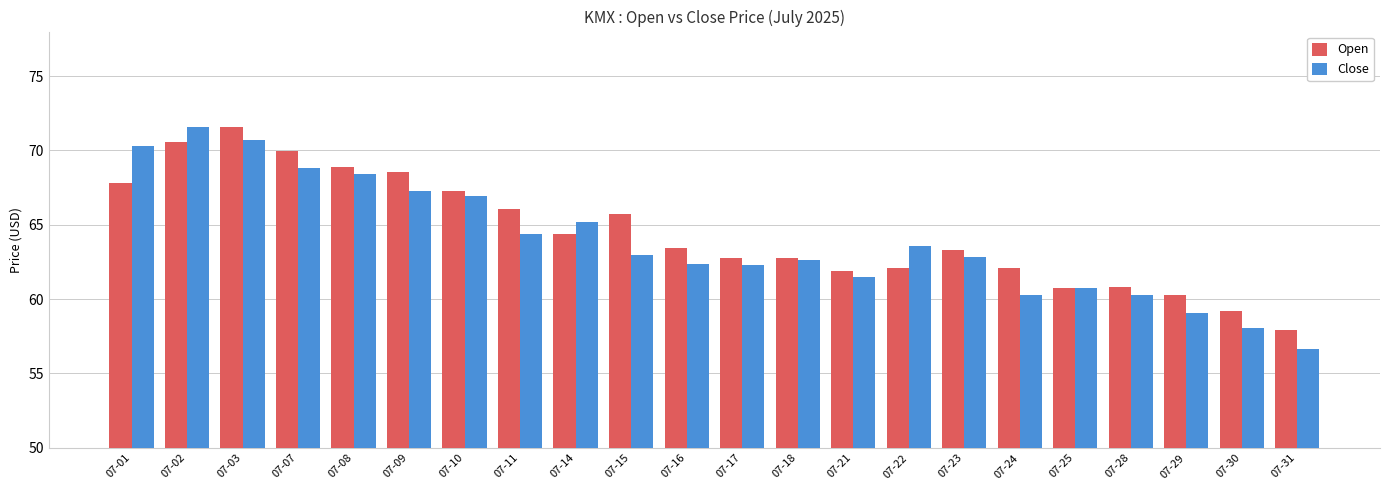

Is it true that Close equals 26.3 at 07-01?

False